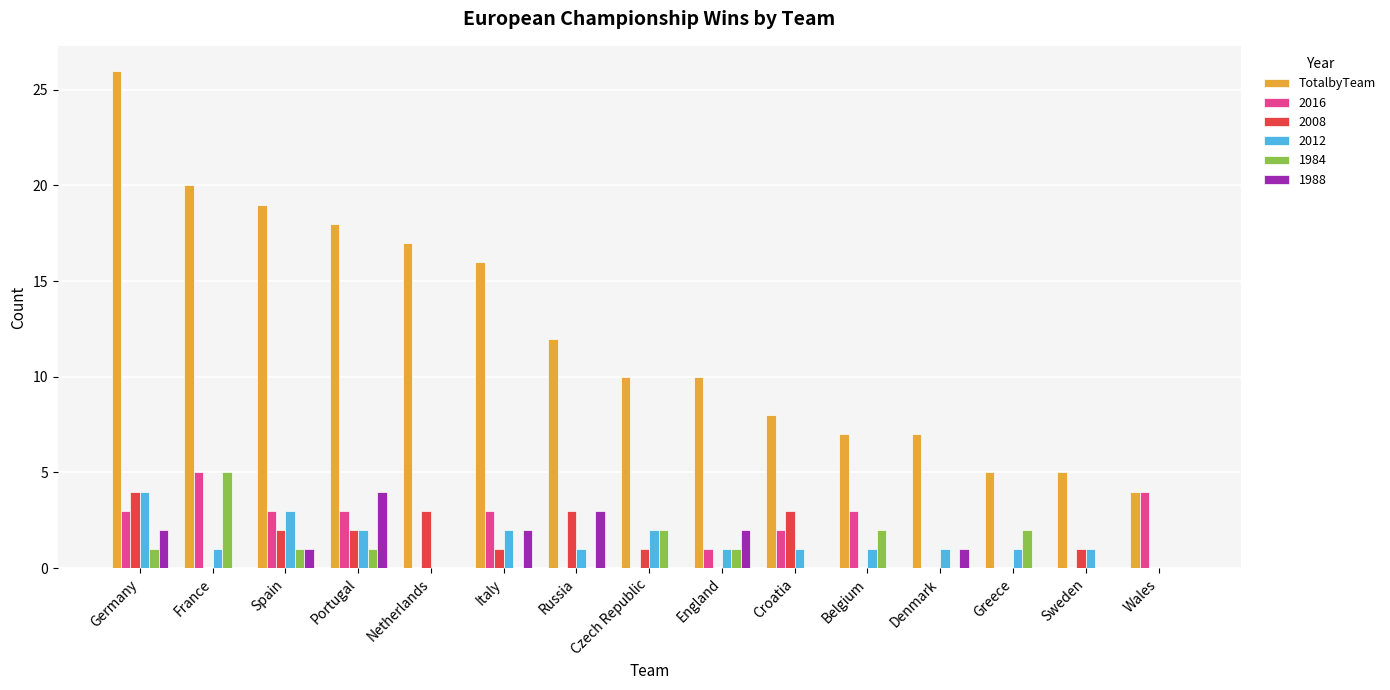

What is the sum of all 2008 values?

20